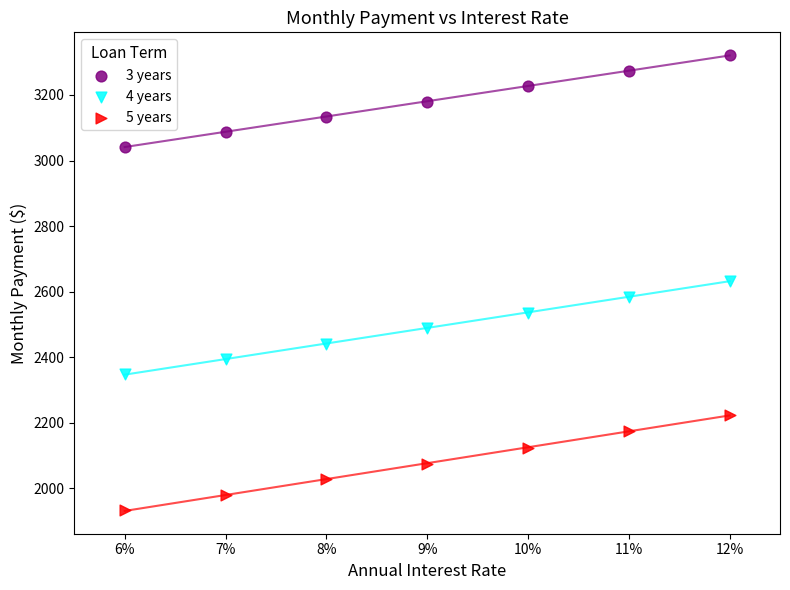

Across all data points, what is the range of Y values (max minus min)?

1388.2